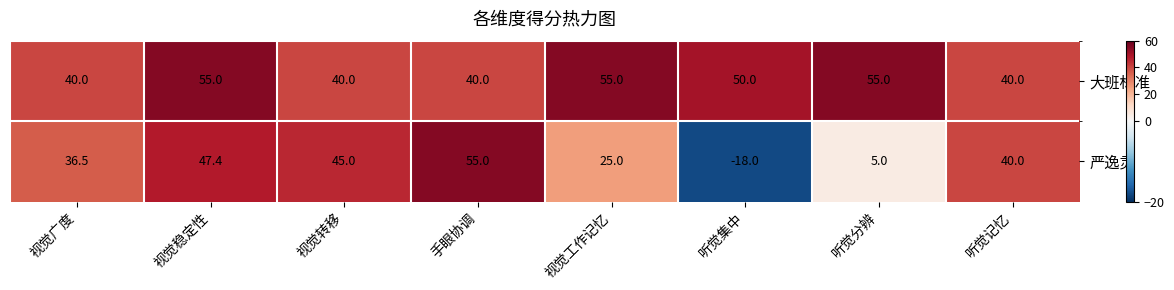

The value of 严逸灵 at 视觉稳定性 is 47.4. True or false?

True